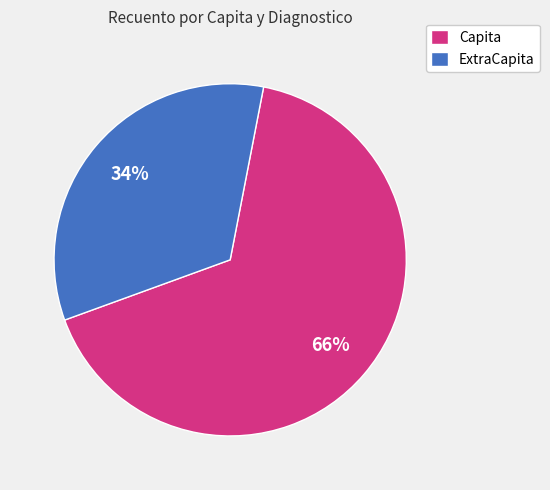

Does any single category account for the majority?

Yes